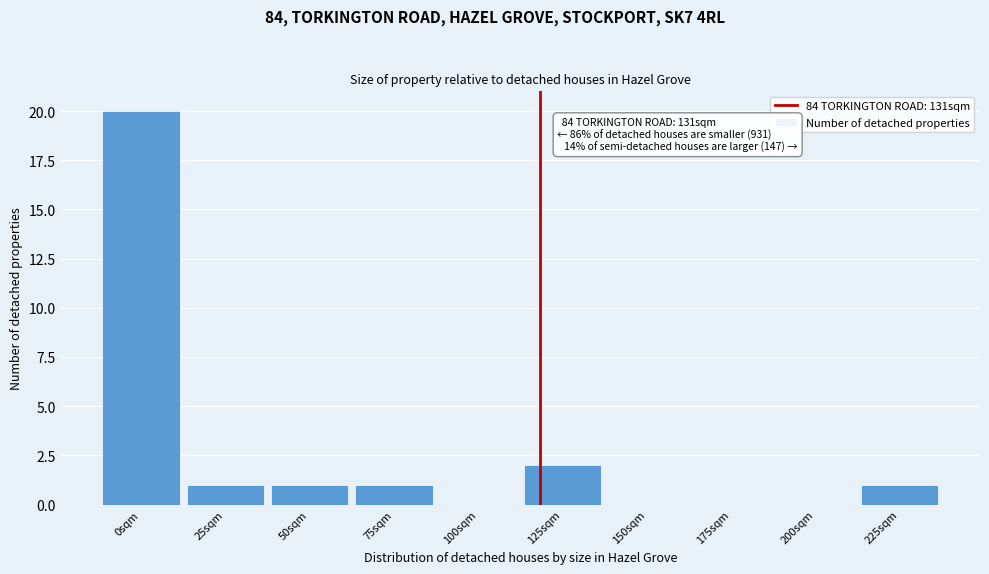

Reading left to right, transcribe all the data shown in this chart.

0sqm=20	25sqm=1	50sqm=1	75sqm=1	100sqm=0	125sqm=2	150sqm=0	175sqm=0	200sqm=0	225sqm=1